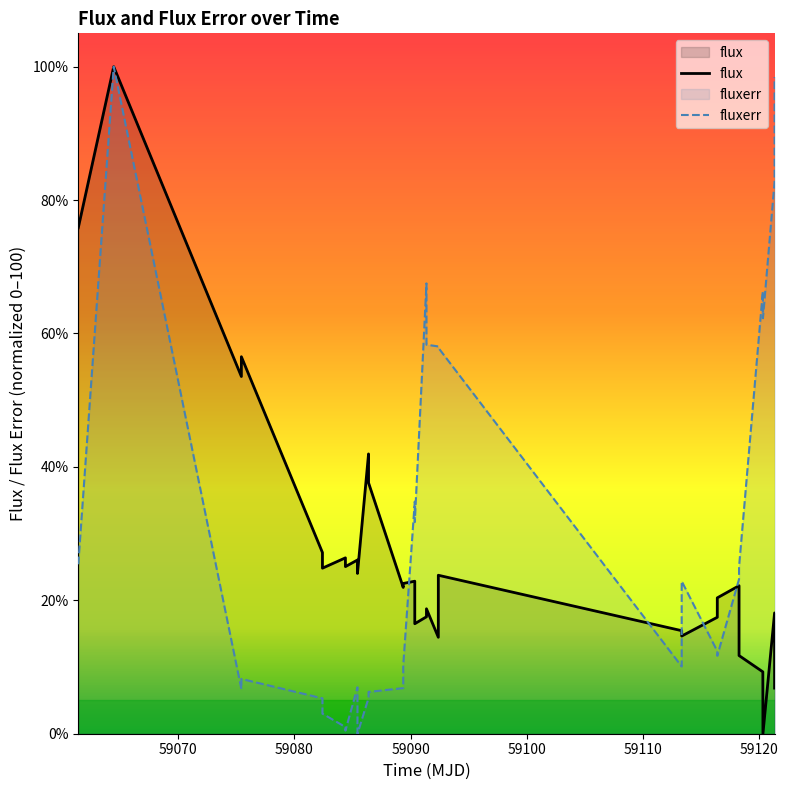

True or false: fluxerr and flux intersect in this chart.

True